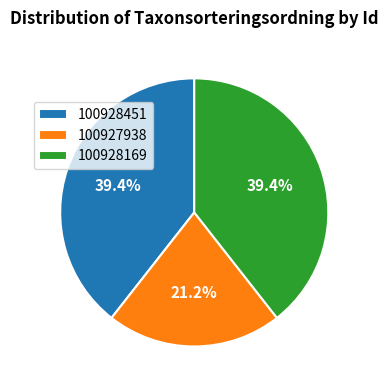

Is the sum of 100928169 and 100928451 greater than half?

Yes